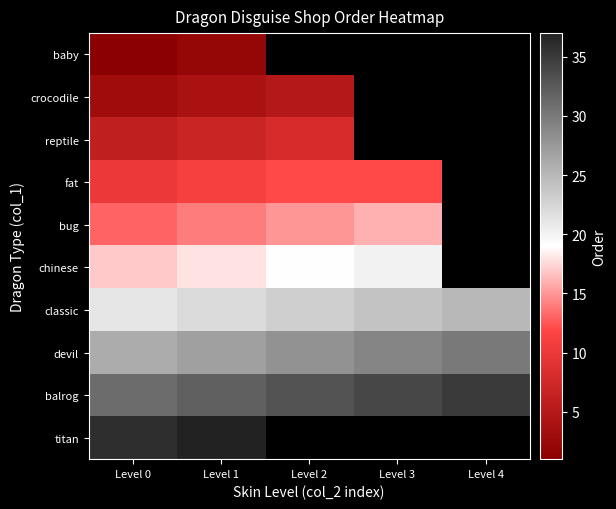

Is the value of baby at Level 3 greater than the value of balrog at Level 2?

No